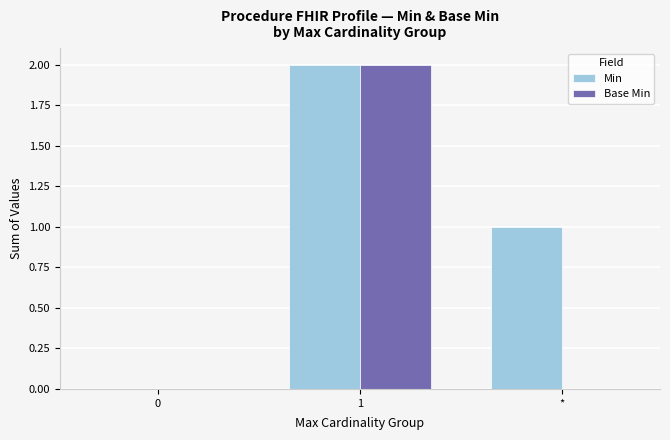

What is the spread (max minus min) of values at *?

1